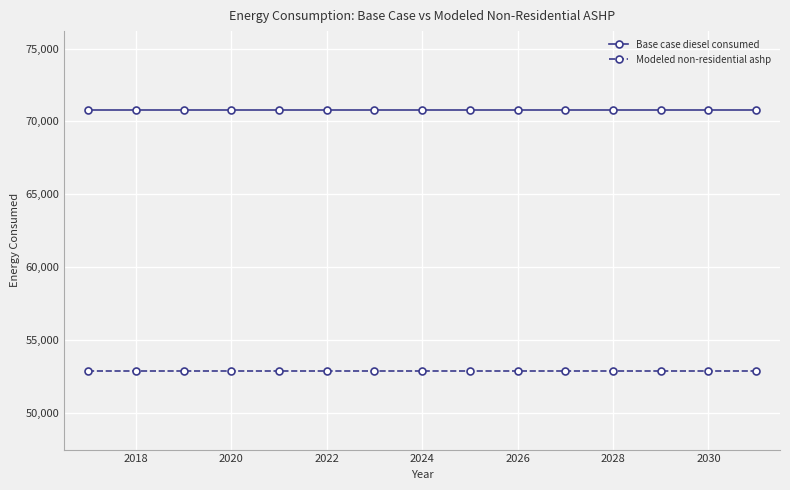

List the series in order of their peak value, highest first.

Base case diesel consumed, Modeled non-residential ashp